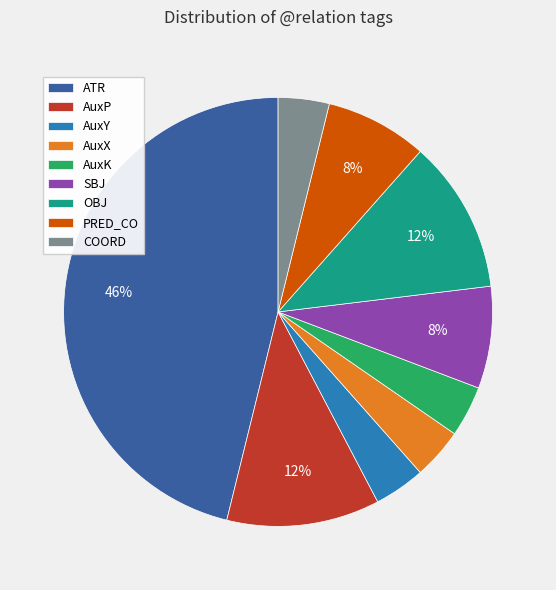

What is the ratio of the value at PRED_CO to the value at COORD?

2.0